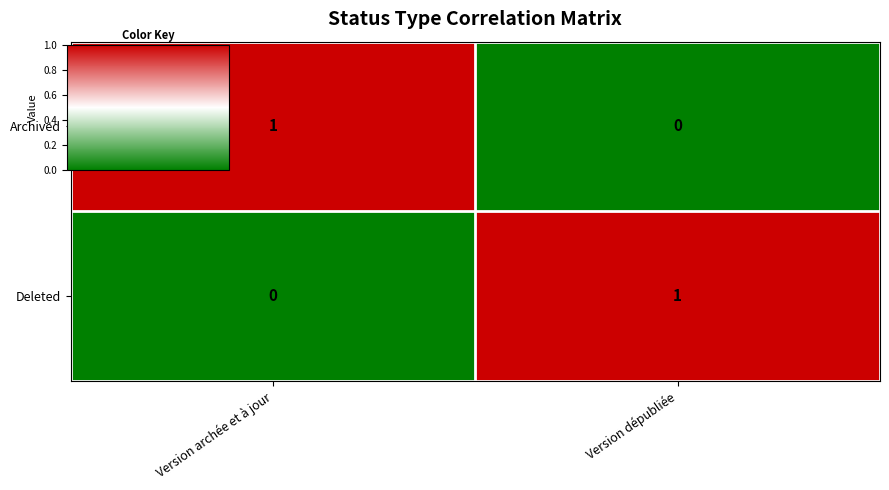

Is it true that Archived equals 0 at Version dépubliée?

True